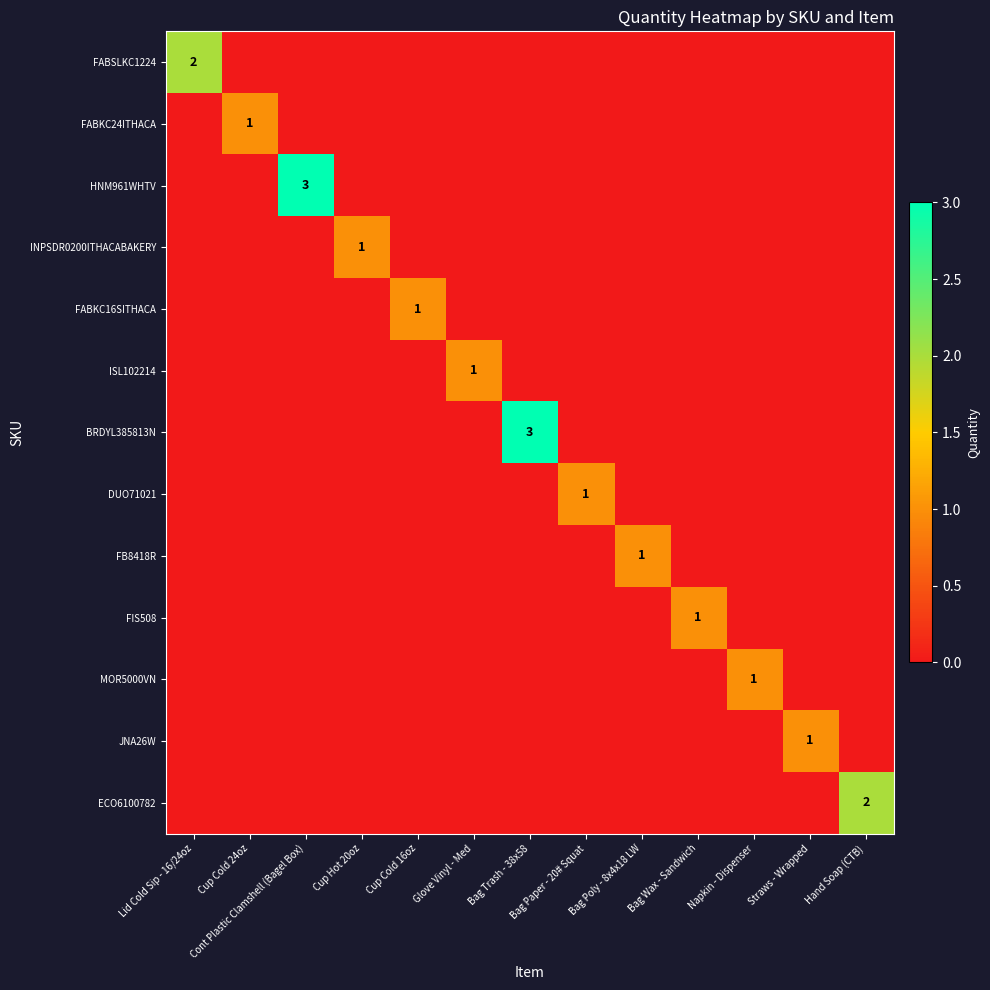

Which label corresponds to the smallest value in the chart?

Cup Cold 24oz